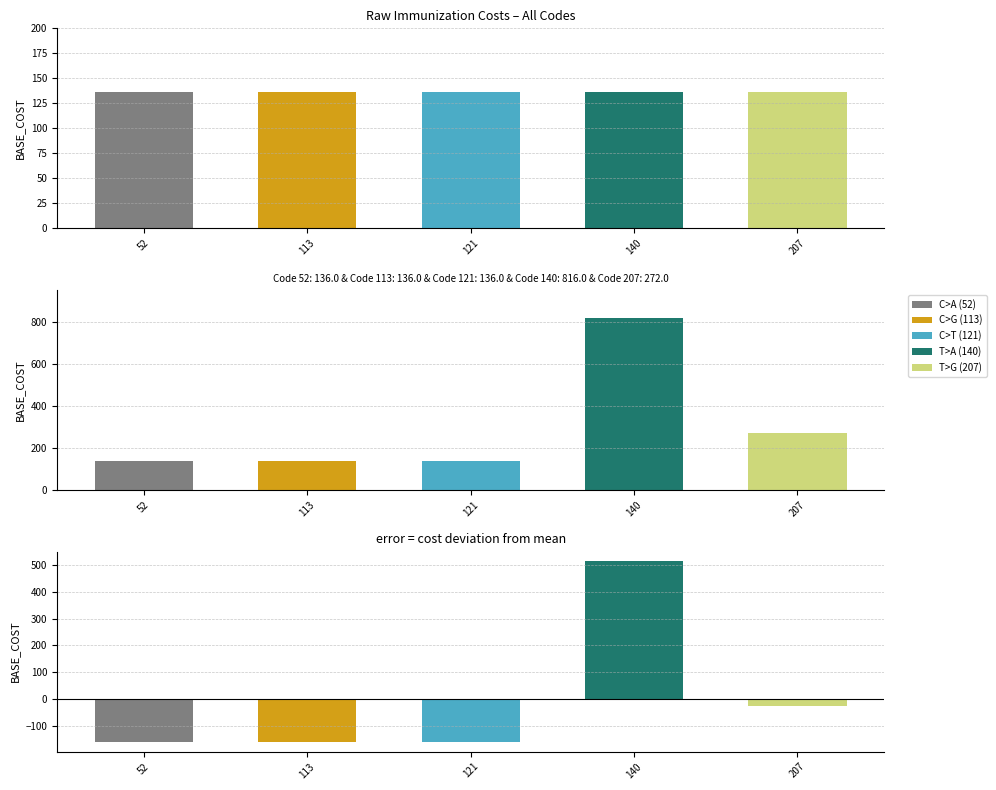

What is the sum of all BASE_COST values?

680.0